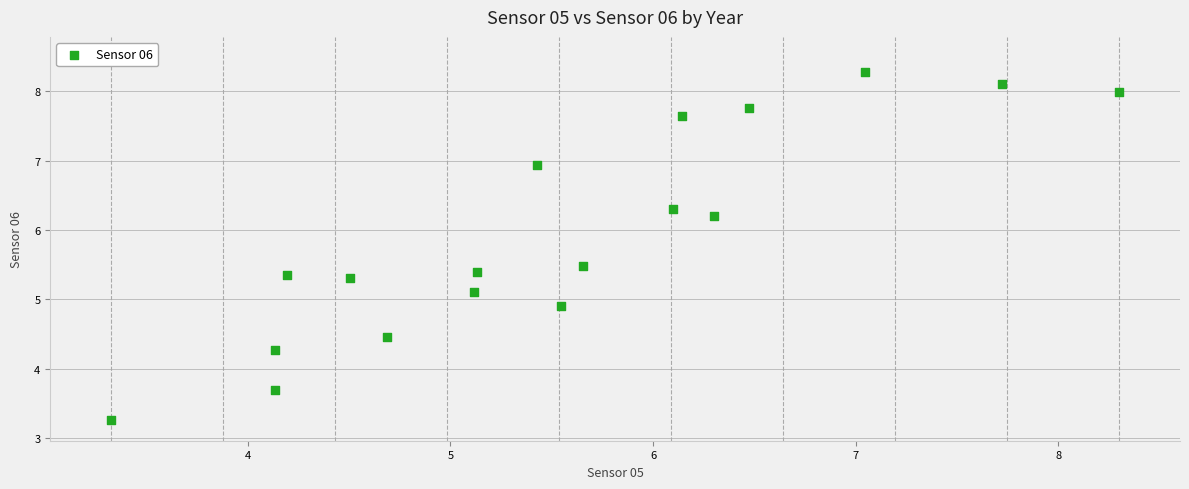

What is the range of Y values (max minus min)?

5.0